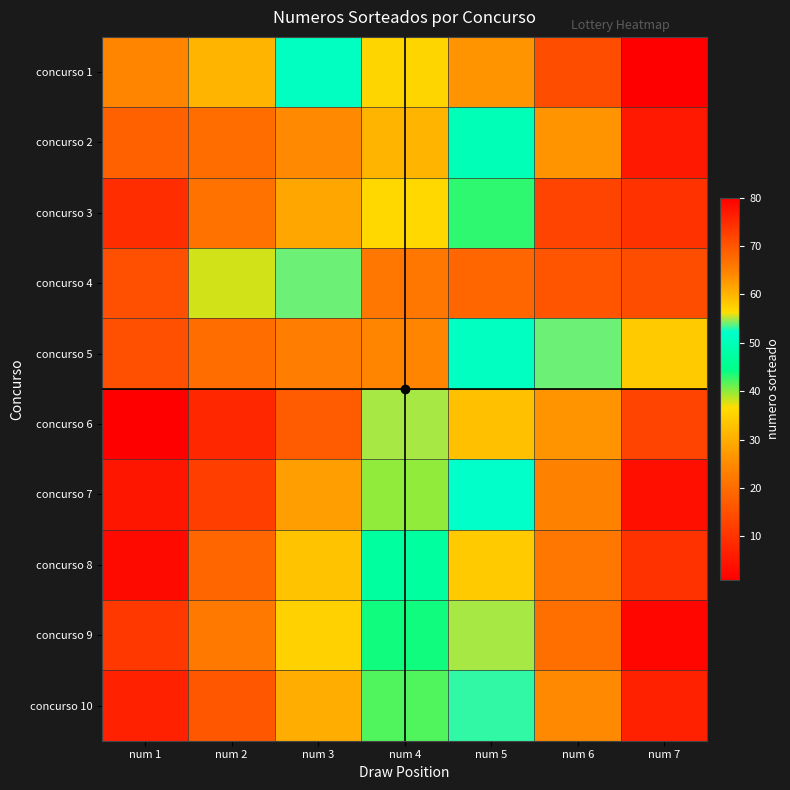

What is the total value across all series at num 1?

108